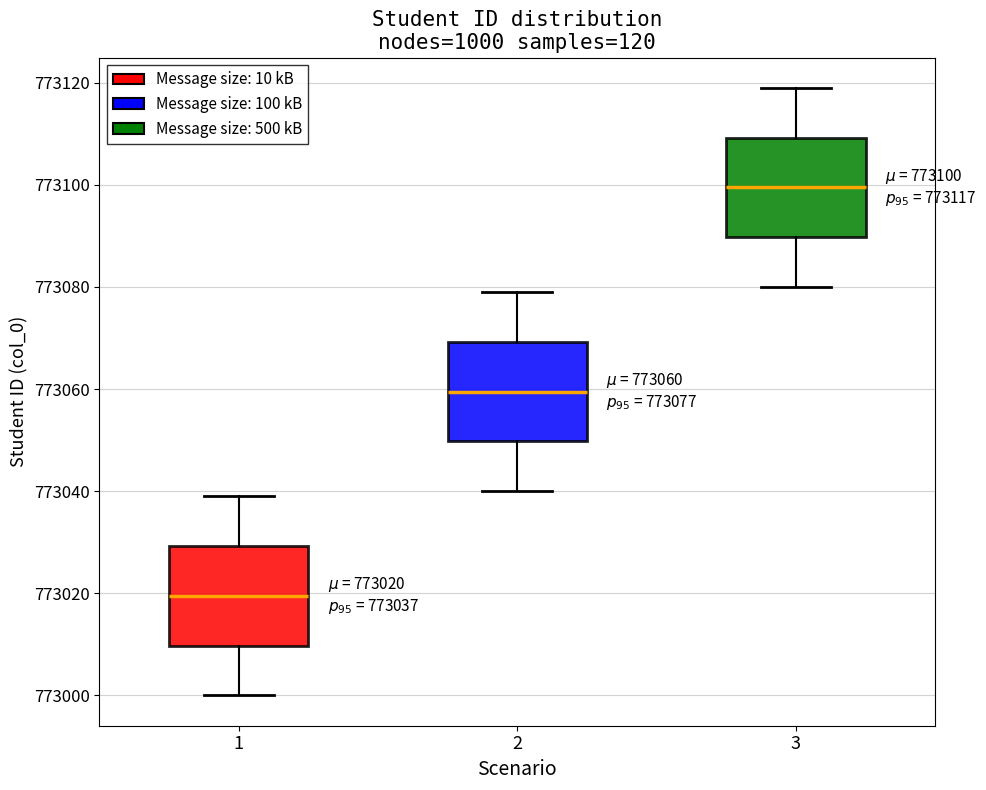

Which box has the lowest median line?

1